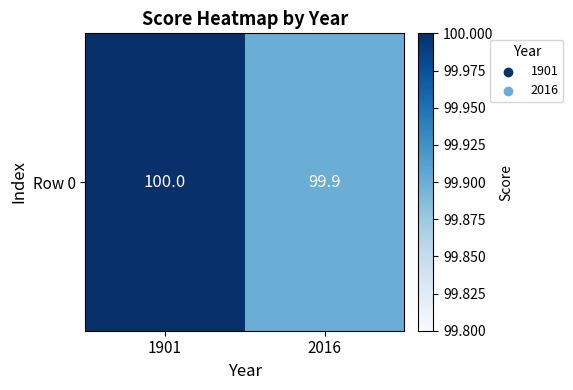

List the labels in order of value, largest first.

1901, 2016